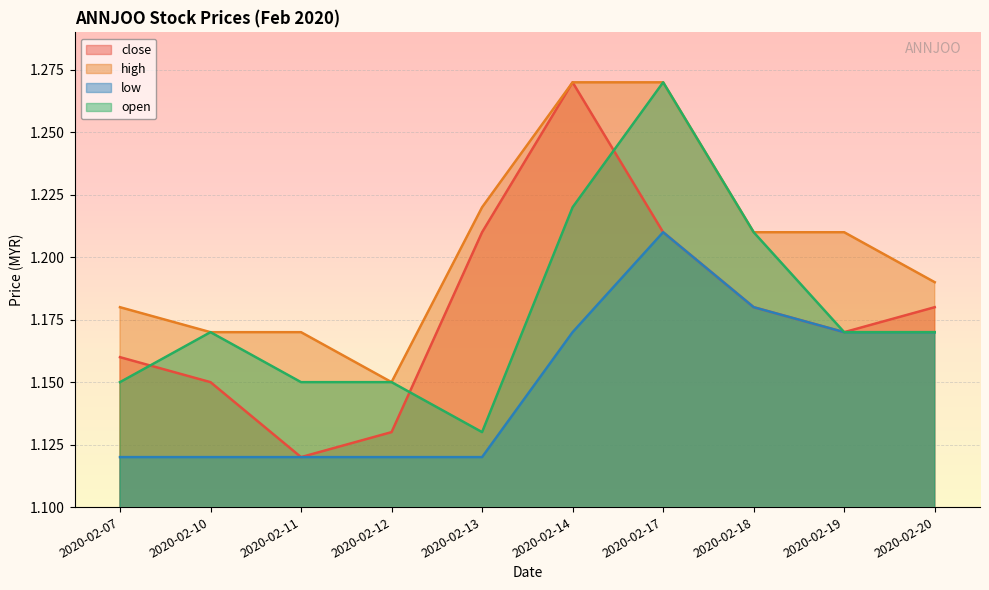

Which label corresponds to the largest value in the chart?

2020-02-14